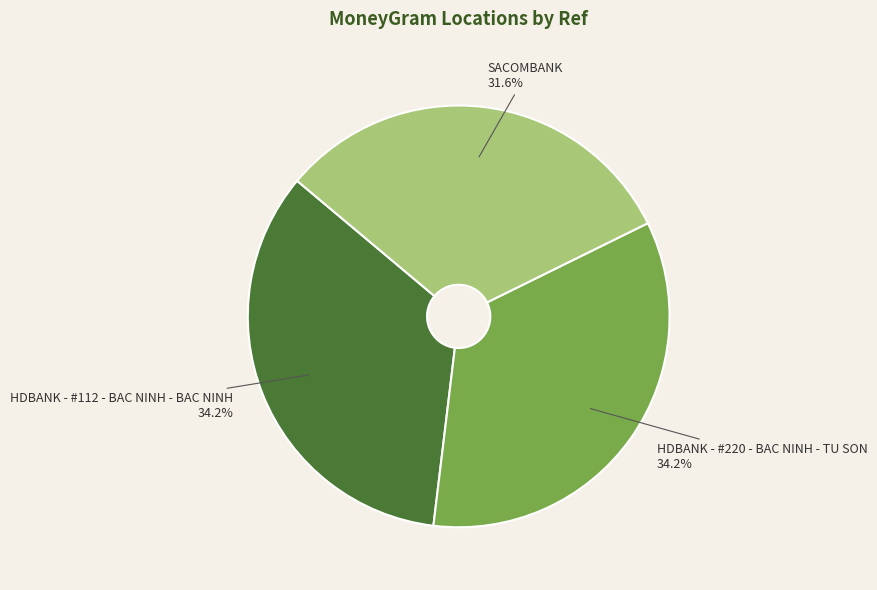

How many segments does this pie chart have?

3